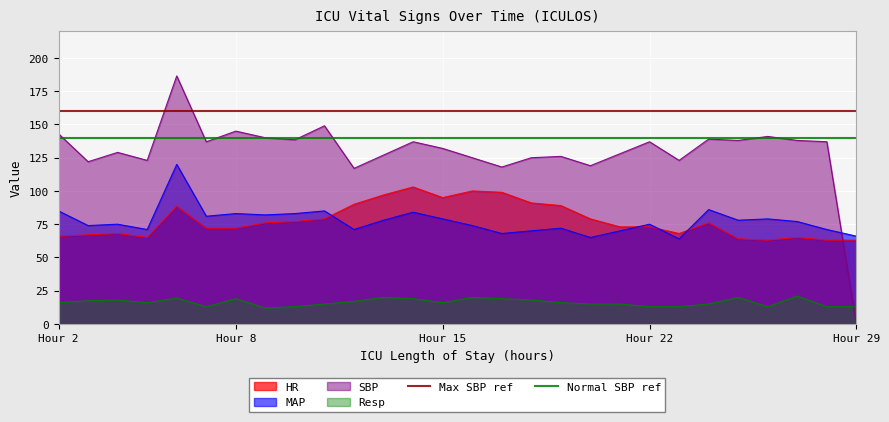

Is it true that Normal SBP ref equals 140 at Hour 2?

True